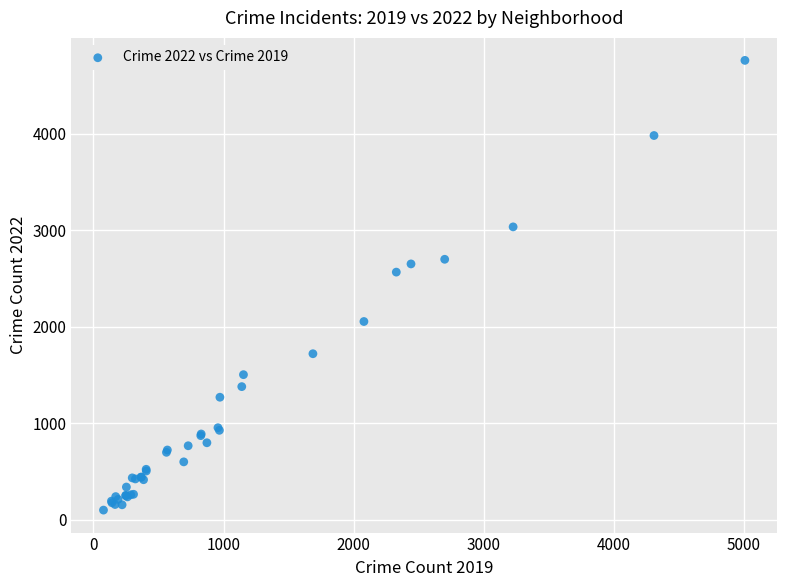

What Y value in the scatter plot is closest to 2430?

2566